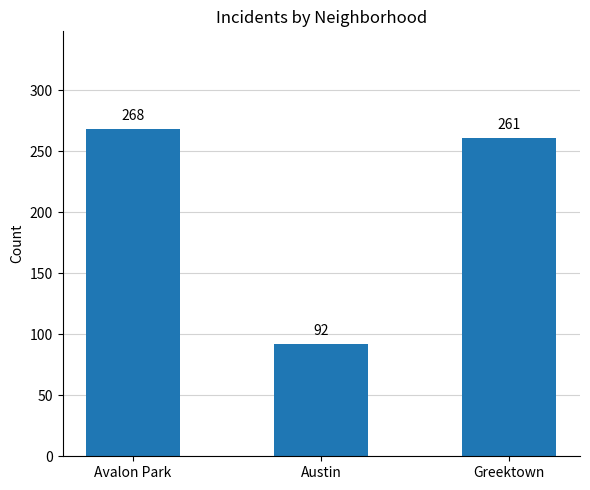

What is the label of the 2nd bar from the left?

Austin